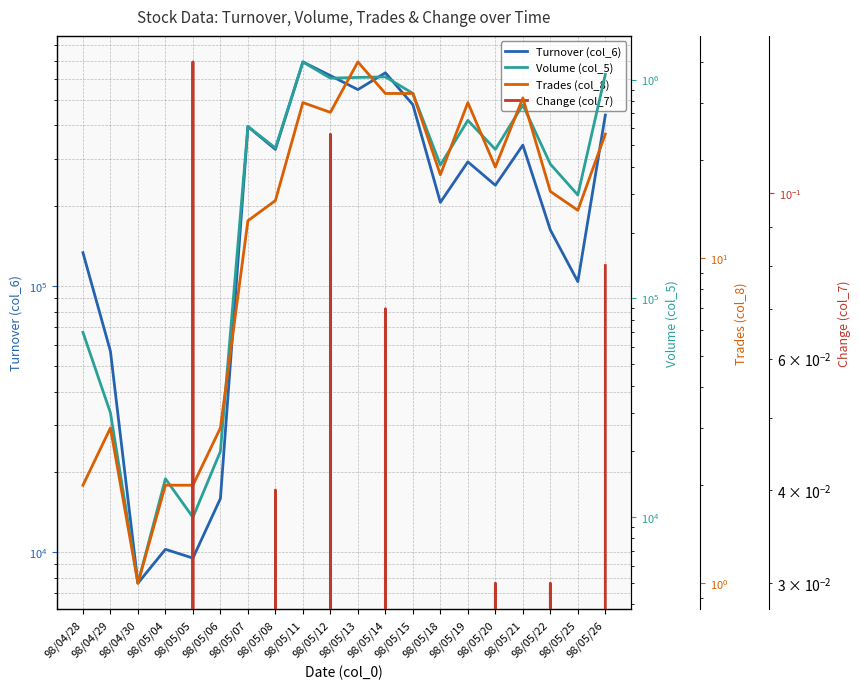

What is the greatest value displayed?

1204000.0